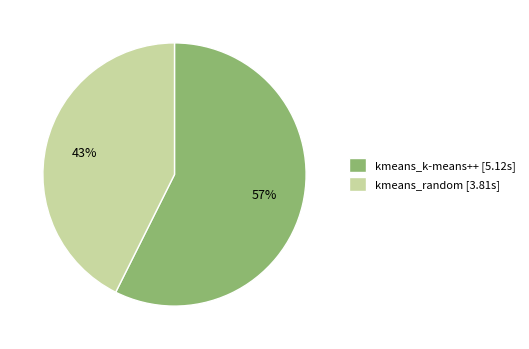

Approximately how many times larger is the value at kmeans_k-means++ [5.12s] compared to kmeans_random [3.81s]?

1.3